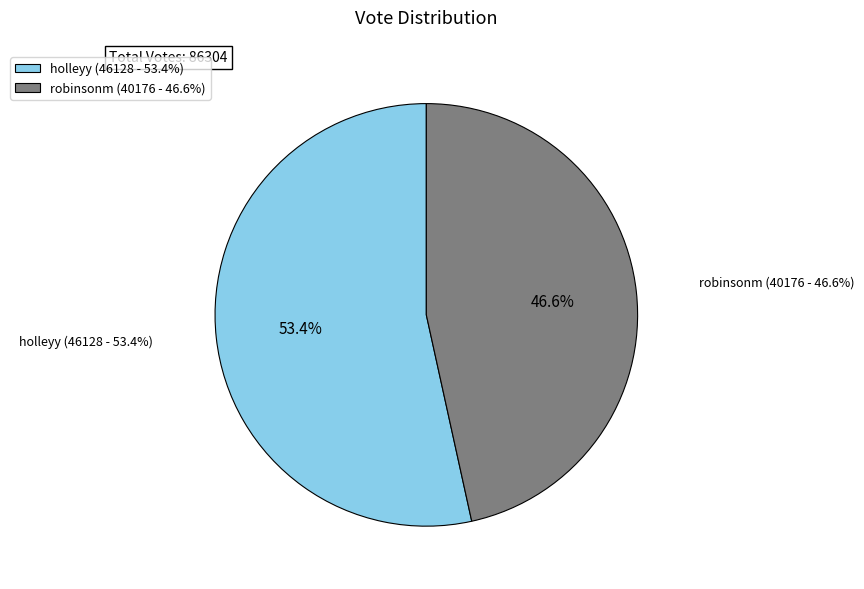

Which category accounts for the majority?

holleyy